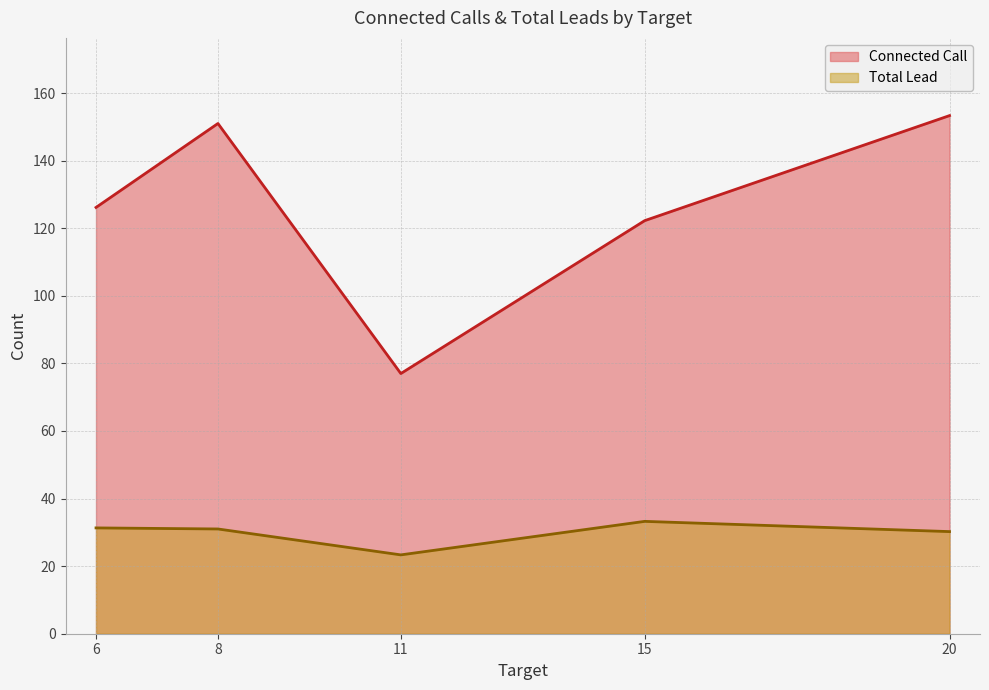

True or false: Total Lead and Connected Call intersect in this chart.

False